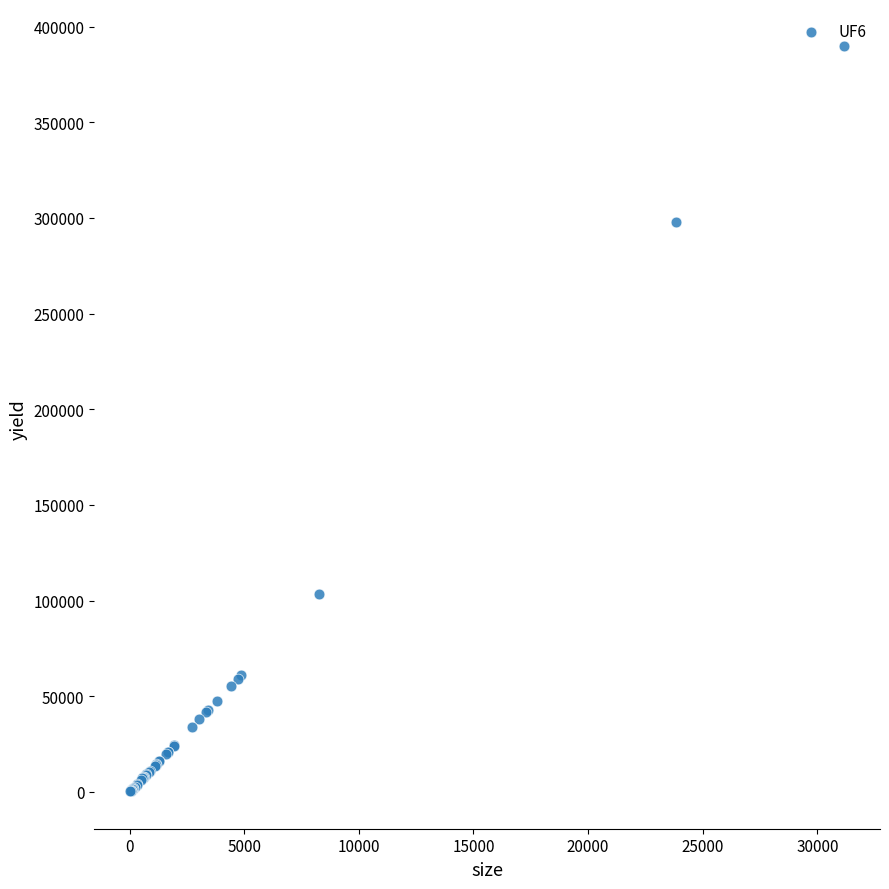

What Y value in the scatter plot is closest to 194943?

103400.0